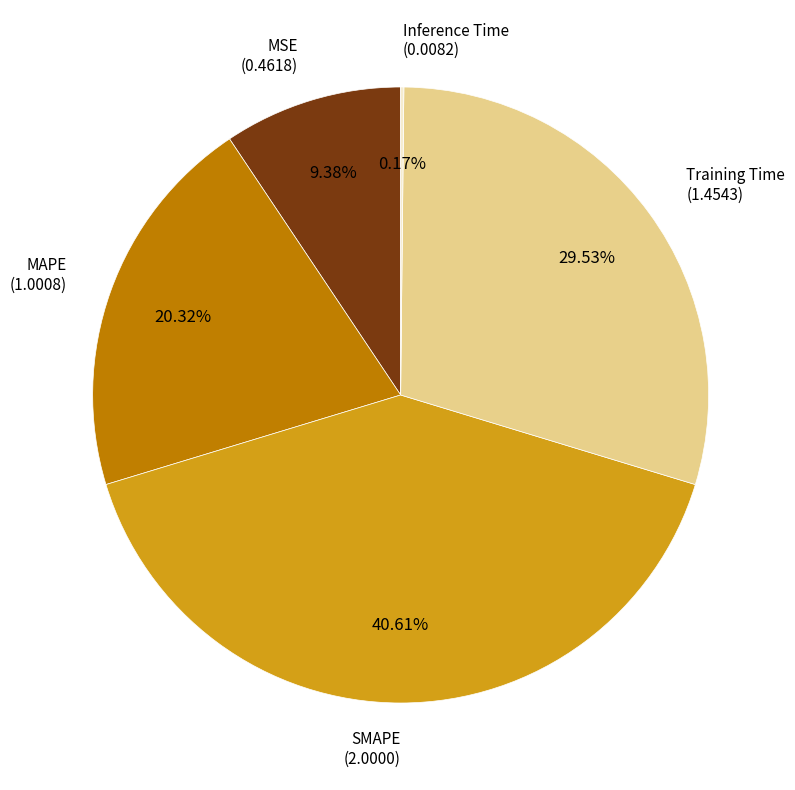

To the nearest percent, what is the difference between the largest and smallest slice percentages?

40%